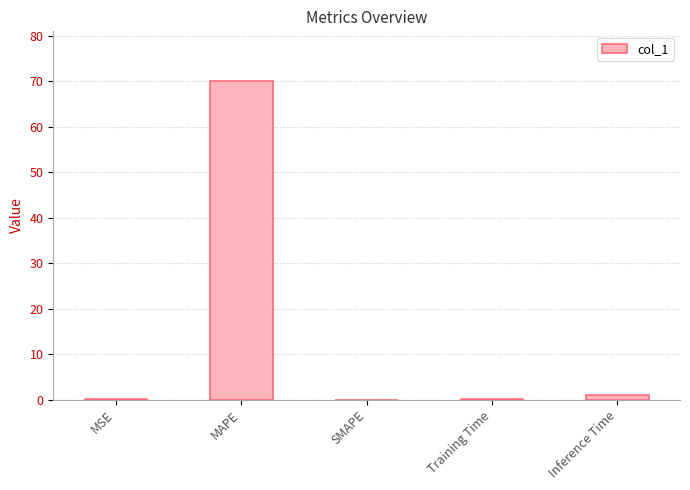

Are the bars grouped side by side (vs. stacked)?

No